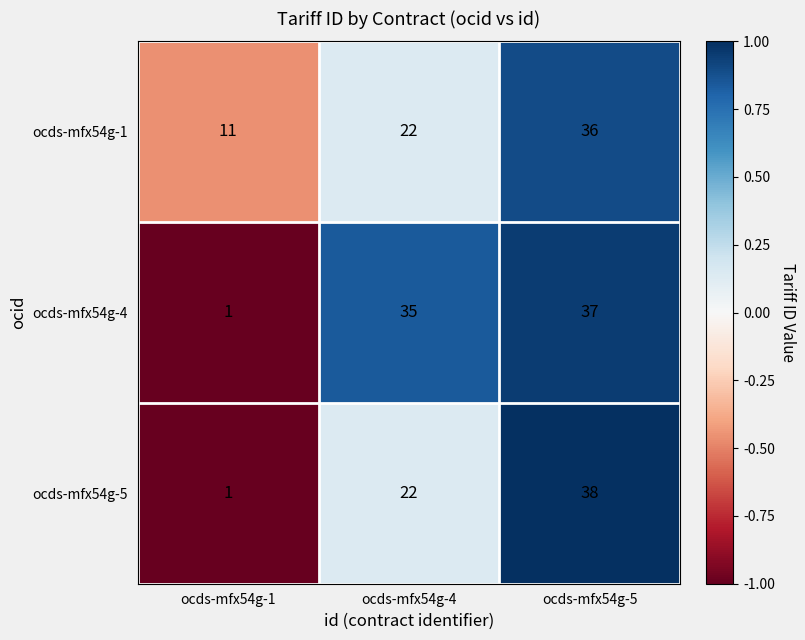

What is the smallest value displayed?

1